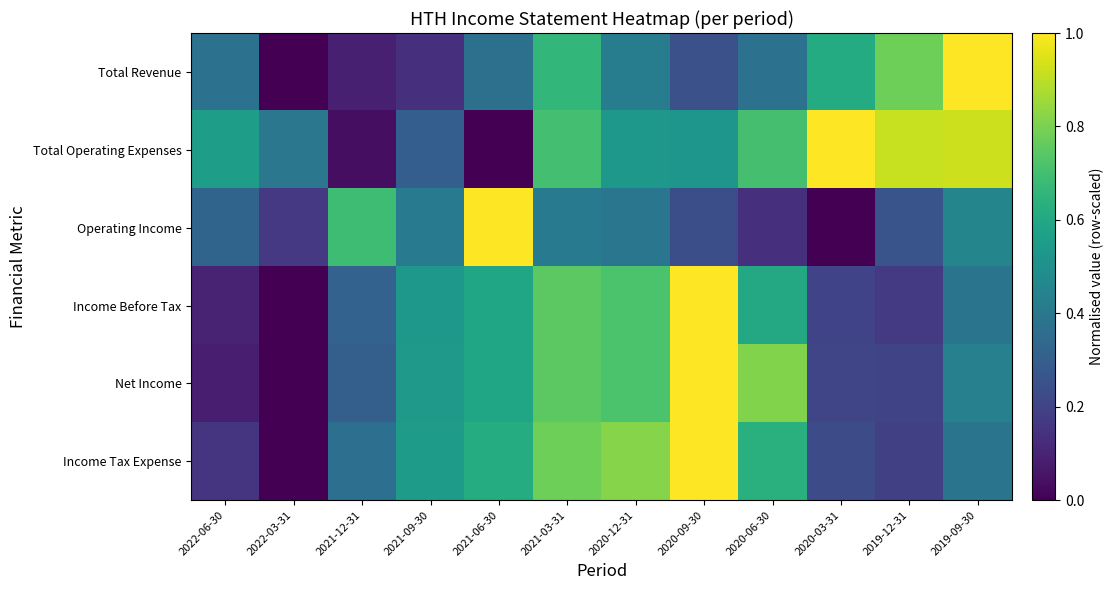

At how many categories does at least one series exceed 0?

12